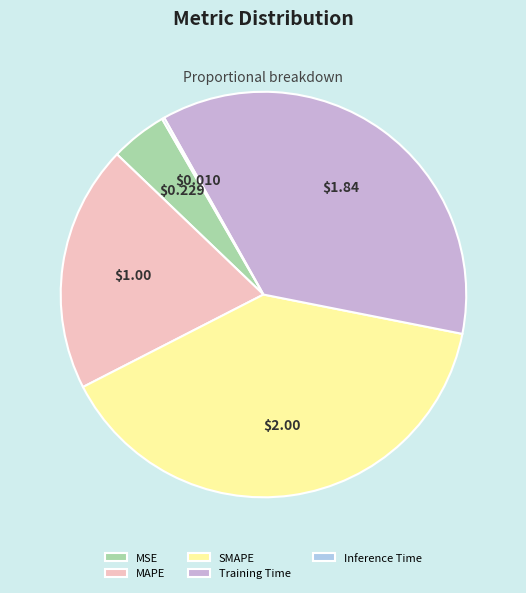

Do SMAPE and MAPE together represent more than half of the pie?

Yes